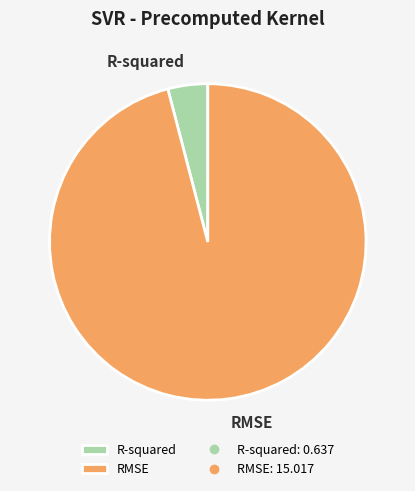

Which category has the biggest portion of the pie?

RMSE